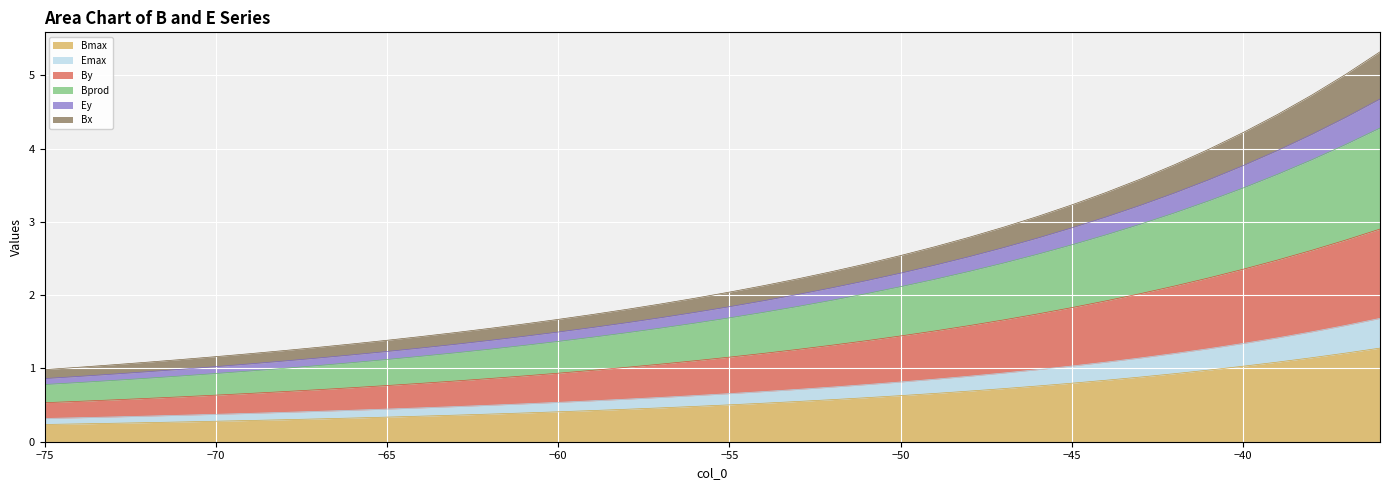

Does the chart display data point markers on the line(s)?

No